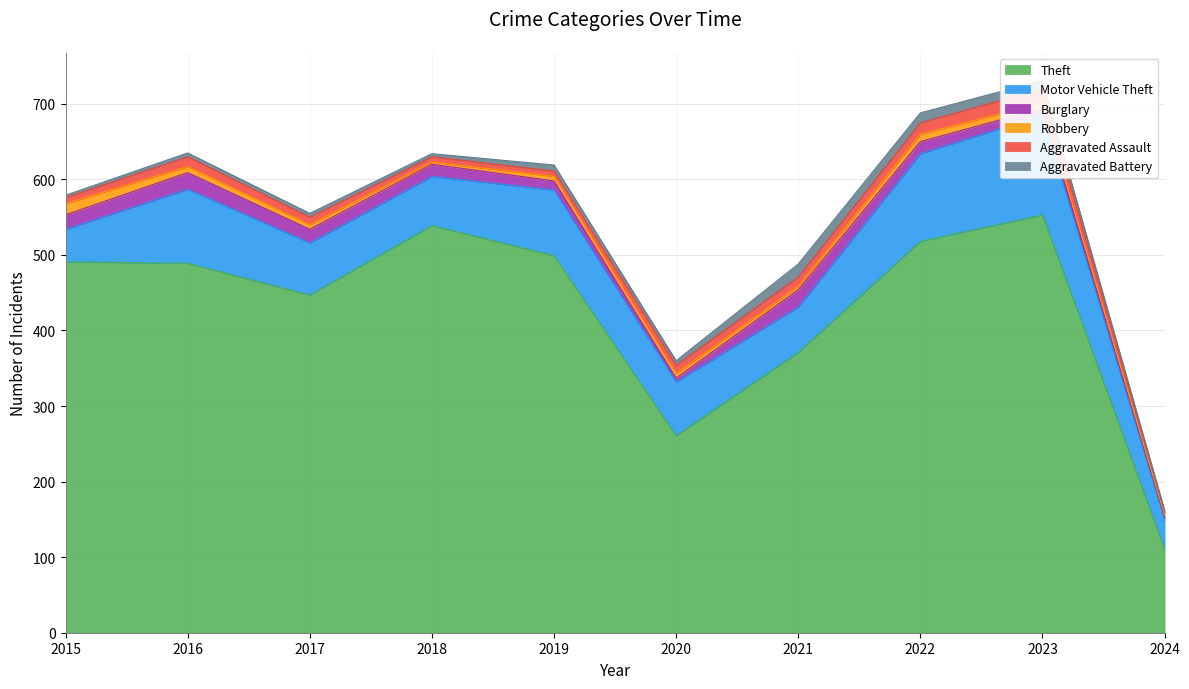

Reading left to right, extract all data points from this chart.

Theft: 2015=491	2016=489	2017=447	2018=539	2019=499	2020=261	2021=371	2022=518	2023=553	2024=111
Motor Vehicle Theft: 2015=43	2016=98	2017=69	2018=65	2019=87	2020=71	2021=60	2022=116	2023=132	2024=38
Burglary: 2015=19	2016=22	2017=18	2018=16	2019=12	2020=5	2021=23	2022=16	2023=9	2024=4
Robbery: 2015=15	2016=8	2017=6	2018=3	2019=6	2020=6	2021=5	2022=10	2023=7	2024=3
Aggravated Assault: 2015=8	2016=13	2017=10	2018=7	2019=7	2020=11	2021=12	2022=15	2023=19	2024=4
Aggravated Battery: 2015=3	2016=5	2017=5	2018=4	2019=8	2020=6	2021=17	2022=13	2023=11	2024=2